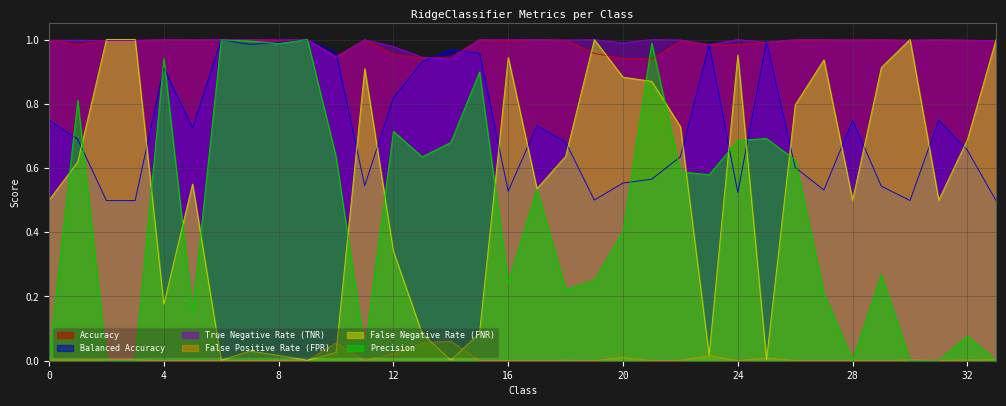

Reading right to left, what are all the values shown in this chart?

Accuracy: 33=1.0	32=1.0	31=1.0	30=1.0	29=1.0	28=1.0	27=1.0	26=1.0	25=1.0	24=1.0	23=1.0	22=1.0	21=0.9	20=0.9	19=1.0	18=1.0	17=1.0	16=1.0	15=1.0	14=0.9	13=0.9	12=1.0	11=1.0	10=0.9	9=1.0	8=1.0	7=1.0	6=1.0	5=1.0	4=1.0	3=1.0	2=1.0	1=1.0	0=1.0
Balanced Accuracy: 33=0.5	32=0.7	31=0.7	30=0.5	29=0.5	28=0.7	27=0.5	26=0.6	25=1.0	24=0.5	23=1.0	22=0.6	21=0.6	20=0.6	19=0.5	18=0.7	17=0.7	16=0.5	15=1.0	14=1.0	13=0.9	12=0.8	11=0.5	10=1.0	9=1.0	8=1.0	7=1.0	6=1.0	5=0.7	4=0.9	3=0.5	2=0.5	1=0.7	0=0.7
True Negative Rate (TNR): 33=1.0	32=1.0	31=1.0	30=1.0	29=1.0	28=1.0	27=1.0	26=1.0	25=1.0	24=1.0	23=1.0	22=1.0	21=1.0	20=1.0	19=1.0	18=1.0	17=1.0	16=1.0	15=1.0	14=0.9	13=0.9	12=1.0	11=1.0	10=0.9	9=1.0	8=1.0	7=1.0	6=1.0	5=1.0	4=1.0	3=1.0	2=1.0	1=1.0	0=1.0
False Positive Rate (FPR): 33=0.0	32=0.0	31=0.0	30=0.0	29=0.0	28=0.0	27=0.0	26=0.0	25=0.0	24=0.0	23=0.0	22=0.0	21=0.0	20=0.0	19=0.0	18=0.0	17=0.0	16=0.0	15=0.0	14=0.1	13=0.1	12=0.0	11=0.0	10=0.1	9=0.0	8=0.0	7=0.0	6=0.0	5=0.0	4=0.0	3=0.0	2=0.0	1=0.0	0=0.0
False Negative Rate (FNR): 33=1.0	32=0.7	31=0.5	30=1.0	29=0.9	28=0.5	27=0.9	26=0.8	25=0.0	24=1.0	23=0.0	22=0.7	21=0.9	20=0.9	19=1.0	18=0.6	17=0.5	16=0.9	15=0.1	14=0.0	13=0.1	12=0.3	11=0.9	10=0.0	9=0.0	8=0.0	7=0.0	6=0.0	5=0.5	4=0.2	3=1.0	2=1.0	1=0.6	0=0.5
Precision: 33=0.0	32=0.1	31=0.0	30=0.0	29=0.3	28=0.0	27=0.2	26=0.6	25=0.7	24=0.7	23=0.6	22=0.6	21=1.0	20=0.4	19=0.2	18=0.2	17=0.5	16=0.2	15=0.9	14=0.7	13=0.6	12=0.7	11=0.0	10=0.6	9=1.0	8=1.0	7=1.0	6=1.0	5=0.2	4=0.9	3=0.0	2=0.0	1=0.8	0=0.0